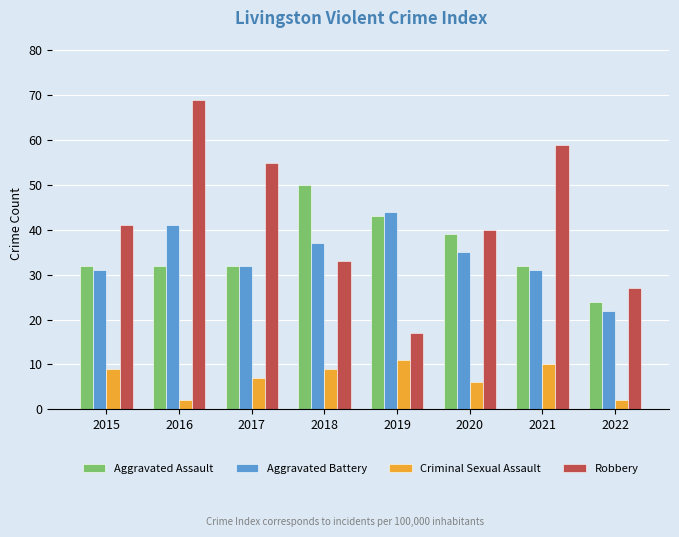

Is it true that Aggravated Assault equals 39 at 2020?

True